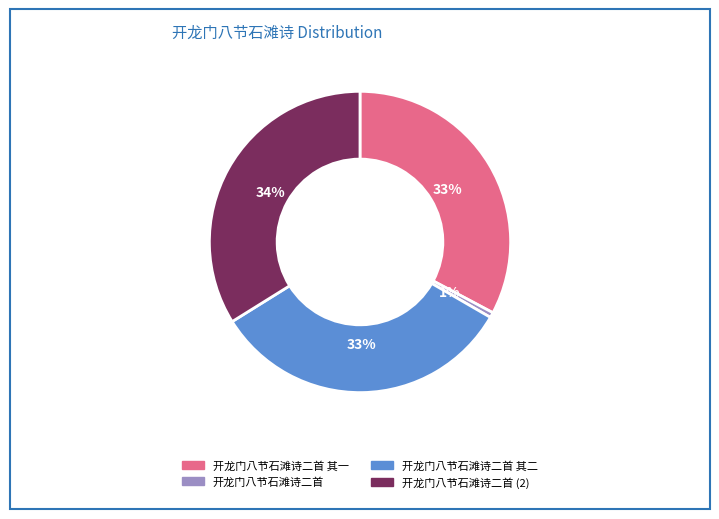

How many slices are in this pie chart?

4